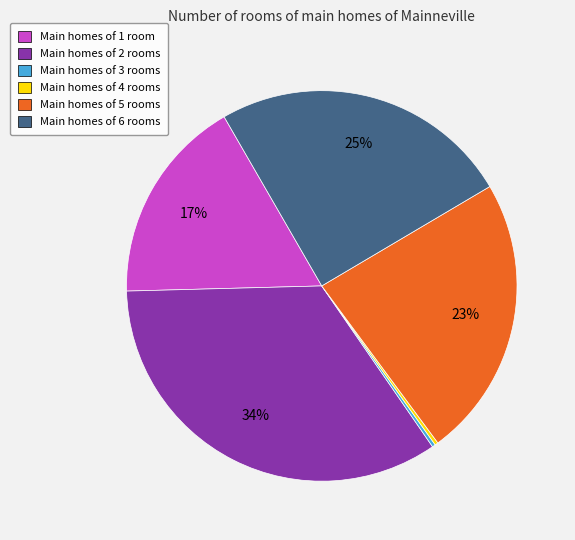

To the nearest percent, what is the difference between the largest and smallest slice percentages?

34%